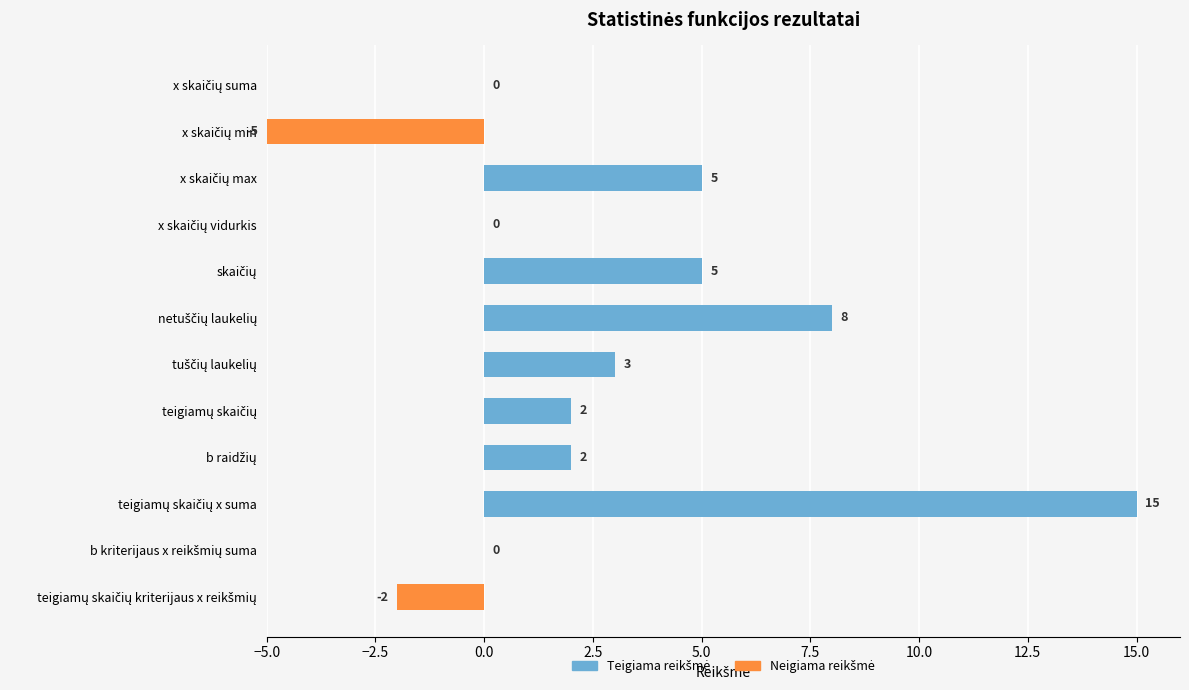

How many values are between 0 and 5?

8